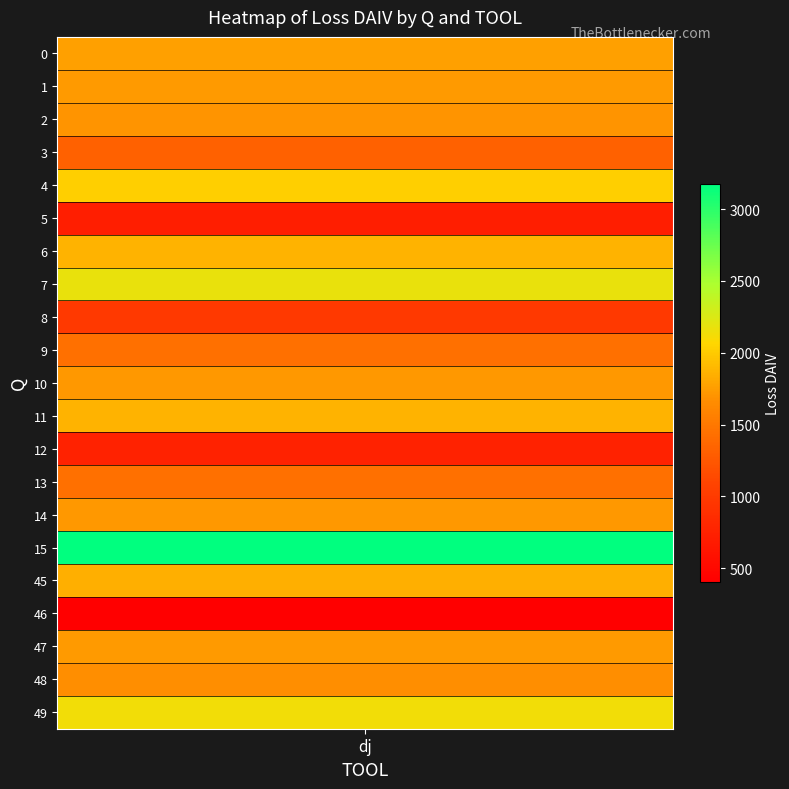

What is the sum of the values at 14 and 7?

3892.1